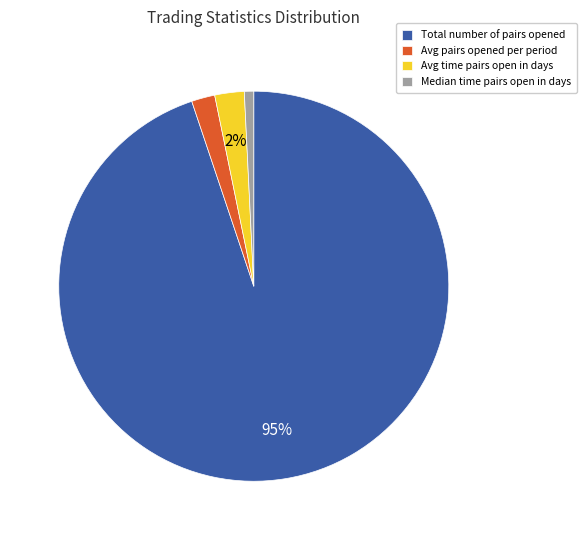

Which has a higher value, Avg pairs opened per period or Median time pairs open in days?

Avg pairs opened per period